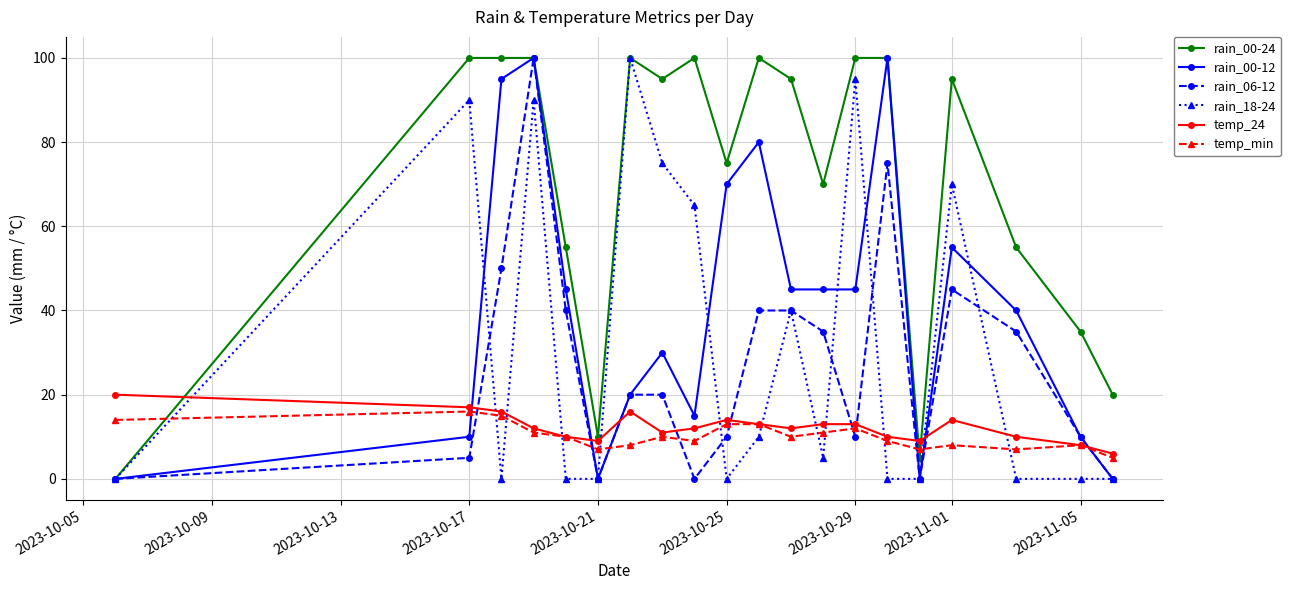

In rain_00-12, how many points are higher than both neighbors (excluding endpoints)?

5